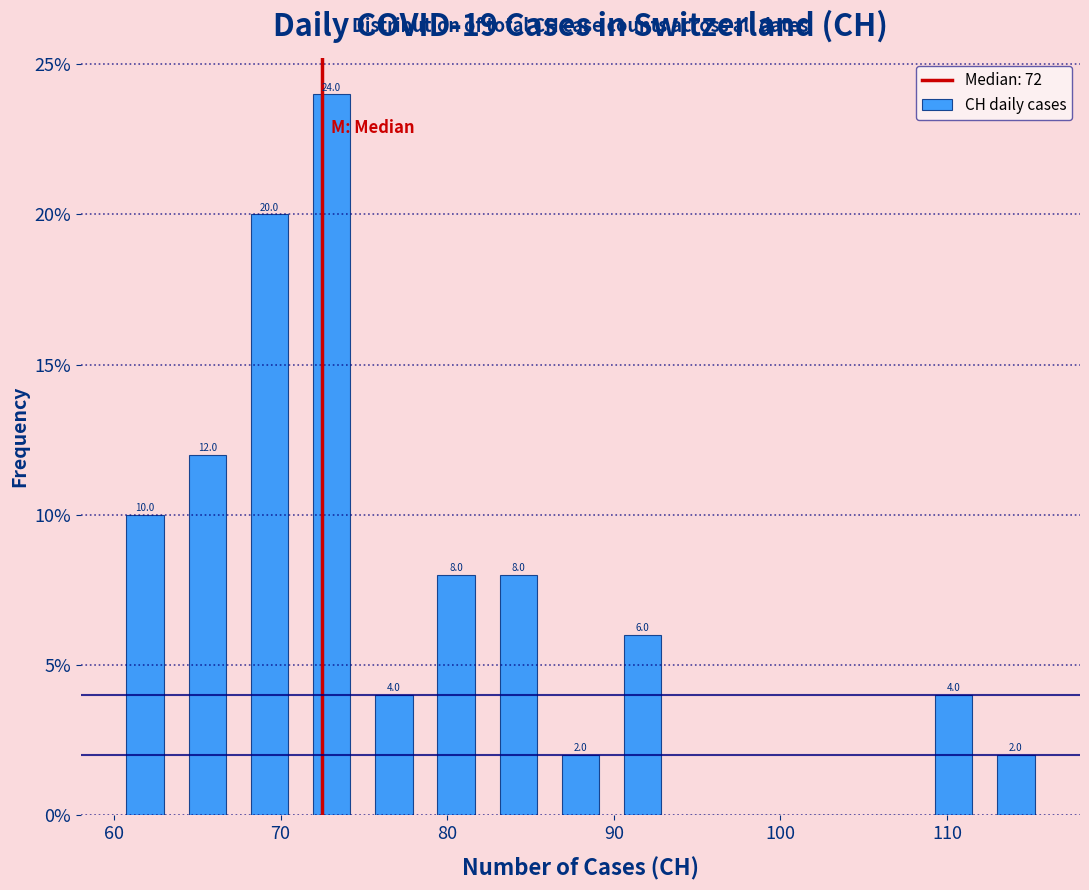

Around what value on the x-axis is the tallest bar? Give the approximate position of its centre, as read against the axis.

73